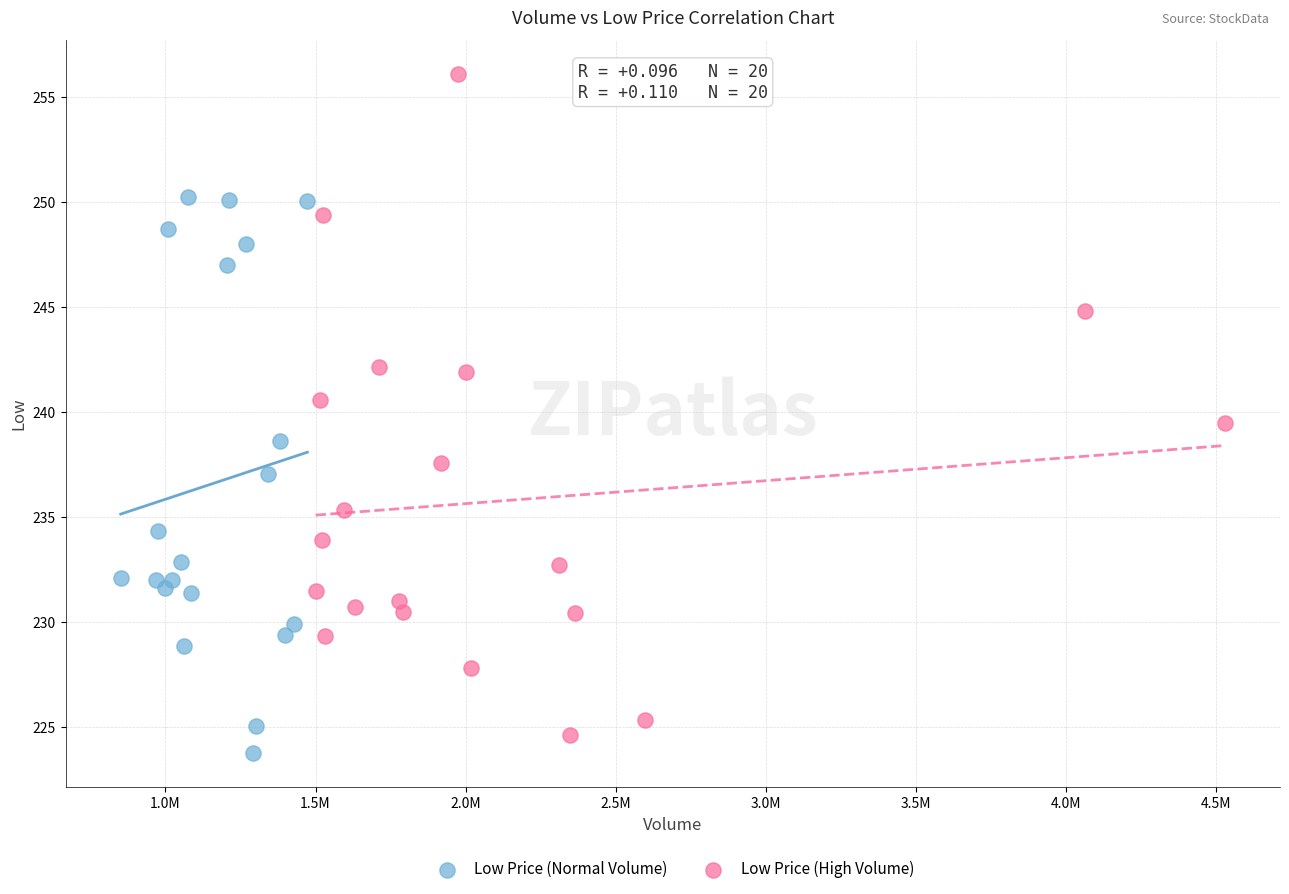

Which series reaches the maximum Y coordinate?

Low Price (High Volume)